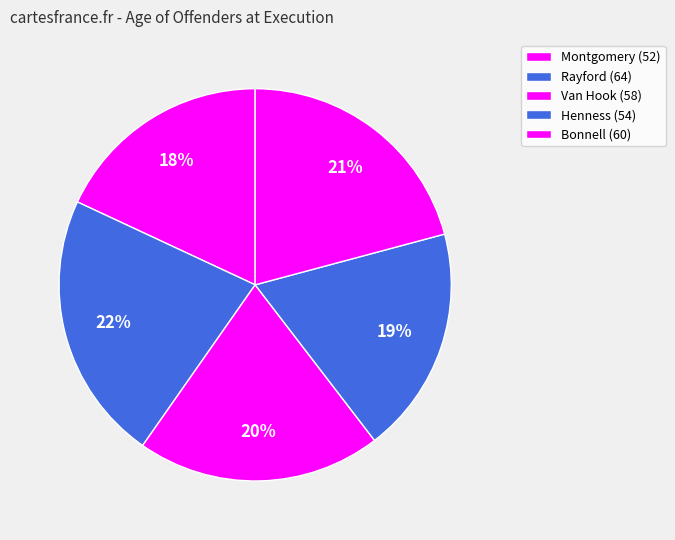

To the nearest percent, what is the average slice percentage?

20%